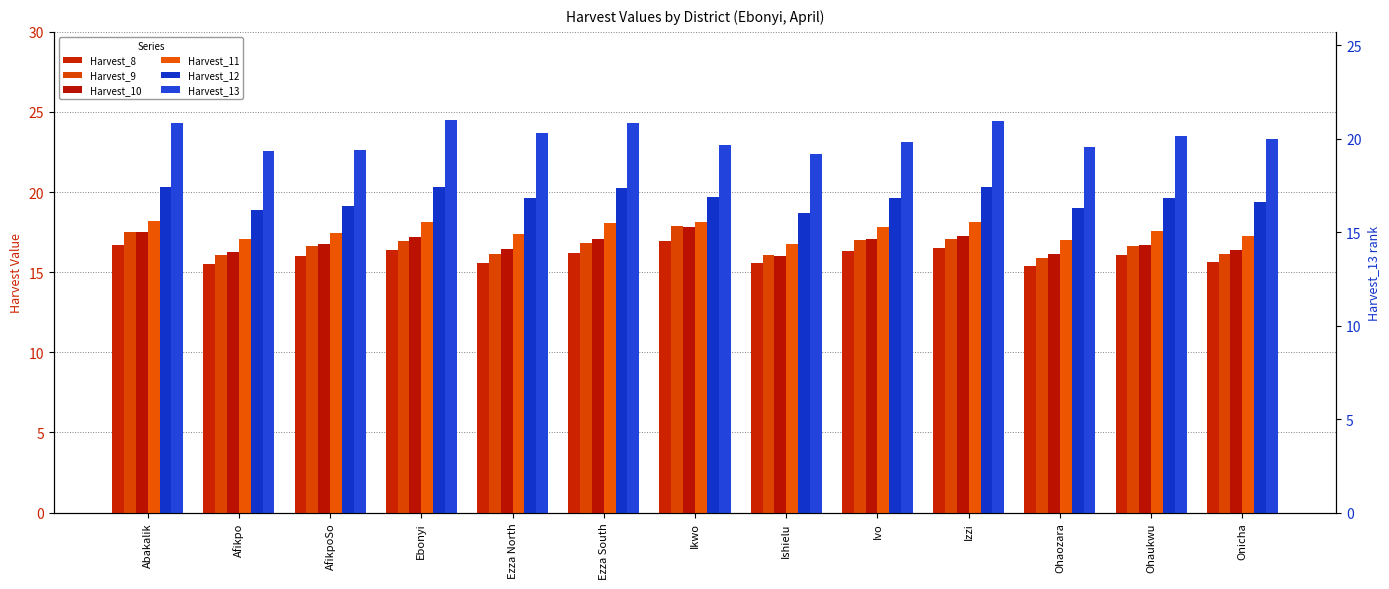

The Harvest_10 series shows 6.0 at Abakalik. True or false?

False